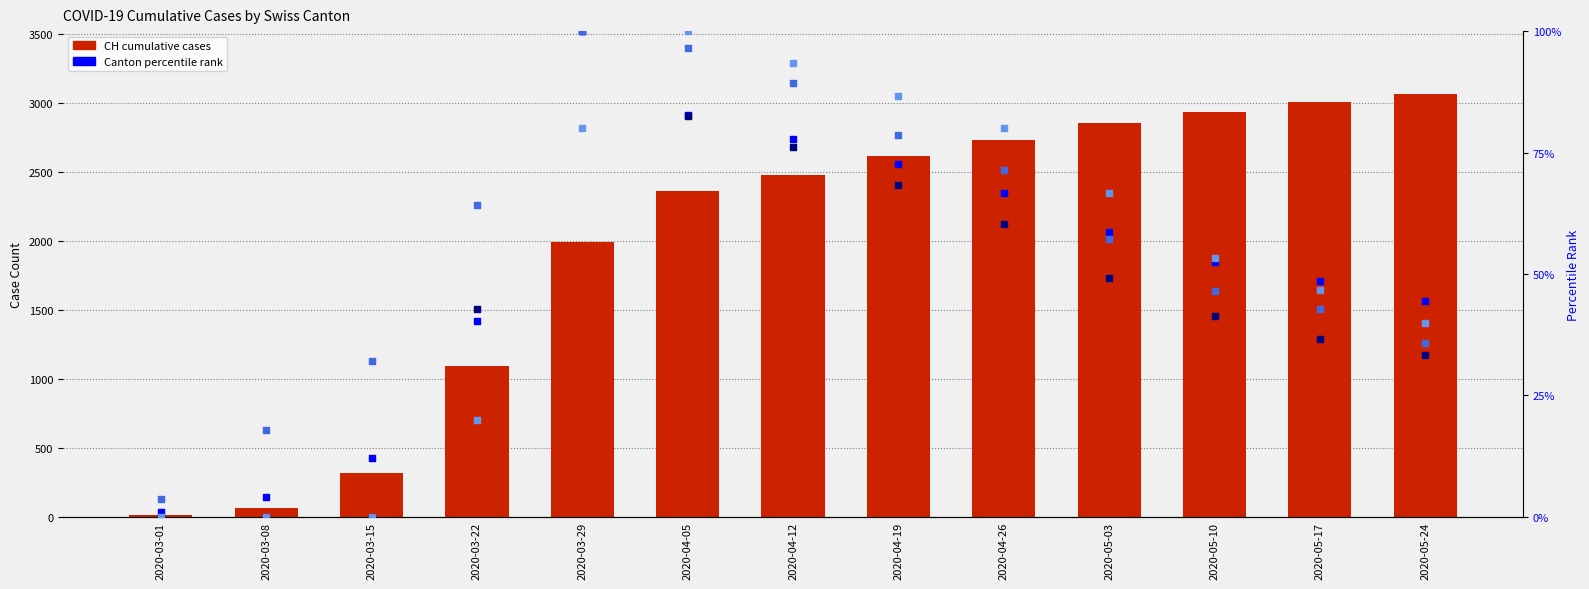

Which series has the largest total across all categories?

CH (total)